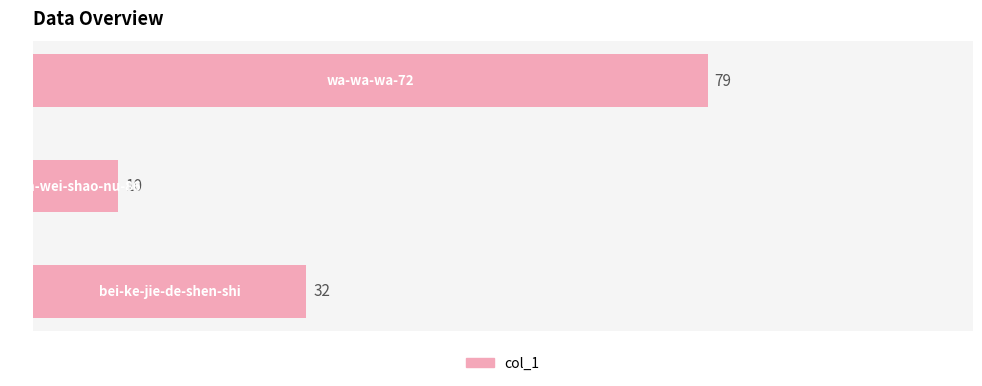

What is the maximum value shown in the chart?

79